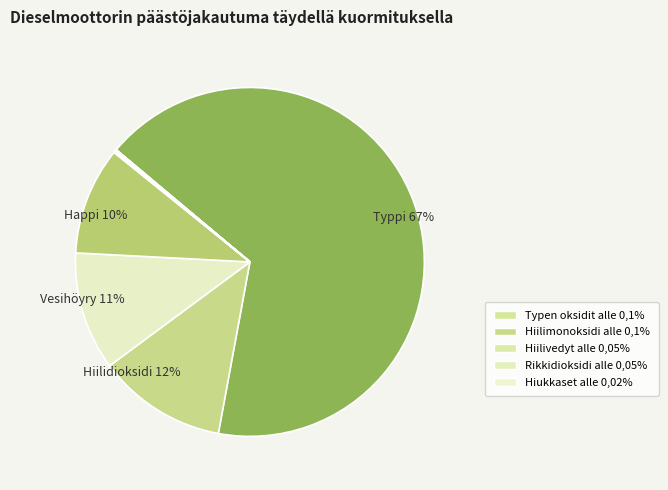

To the nearest percent, what is the average slice percentage?

11%